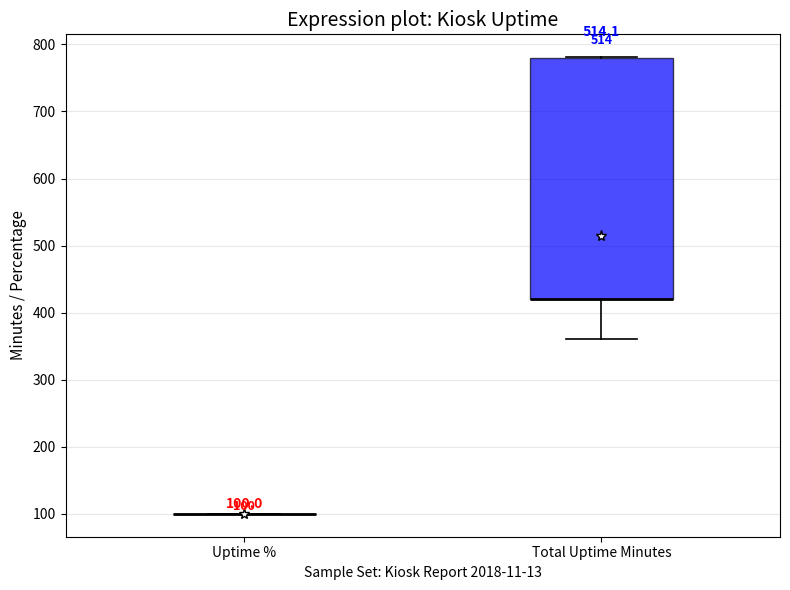

Which box is the tallest, from its lower edge to its upper edge?

Total Uptime Minutes